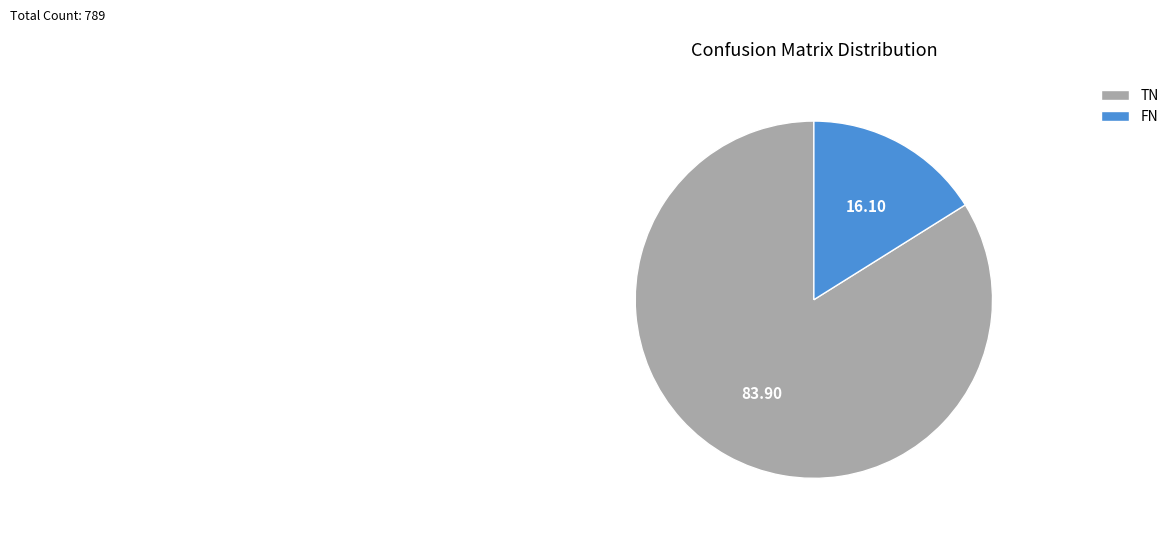

Which slice represents more than half of the pie?

TN